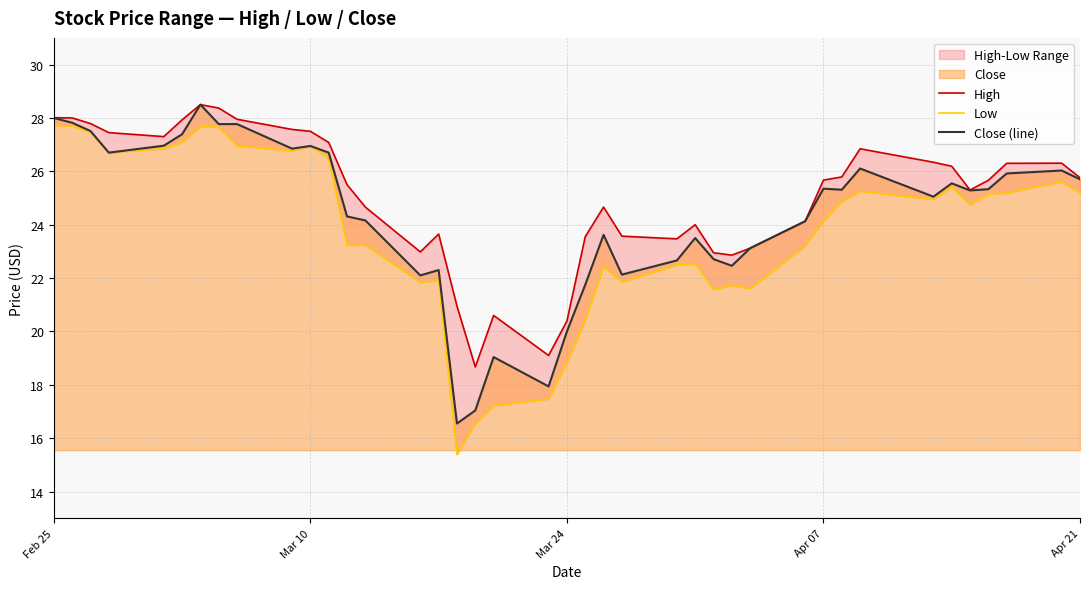

What is the minimum value for Close (line)?

16.5